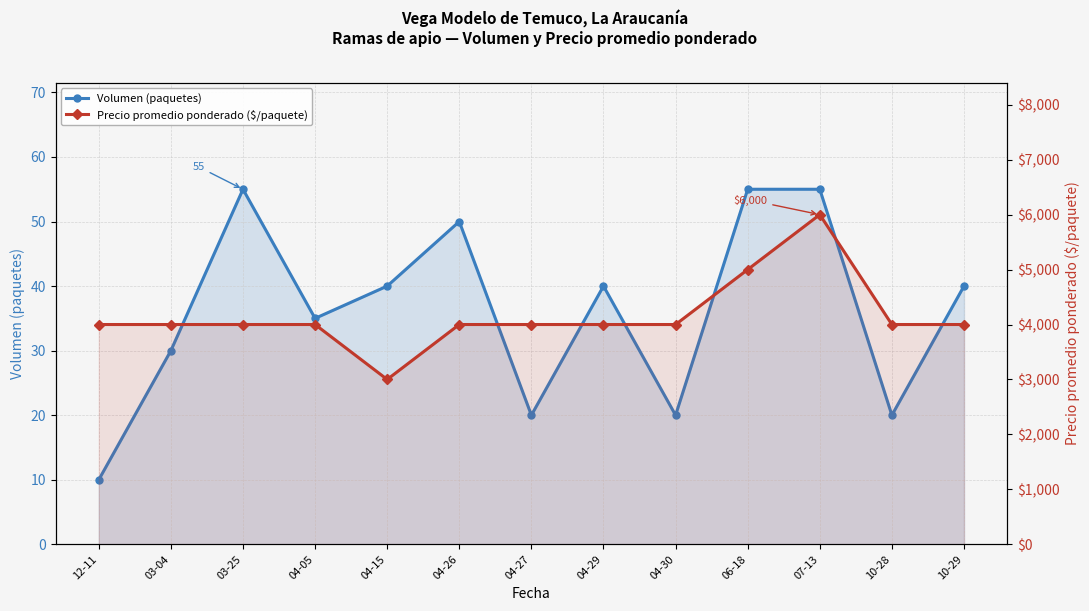

True or false: Precio promedio ponderado ($/paquete) and Volumen (paquetes) cross at least once.

False